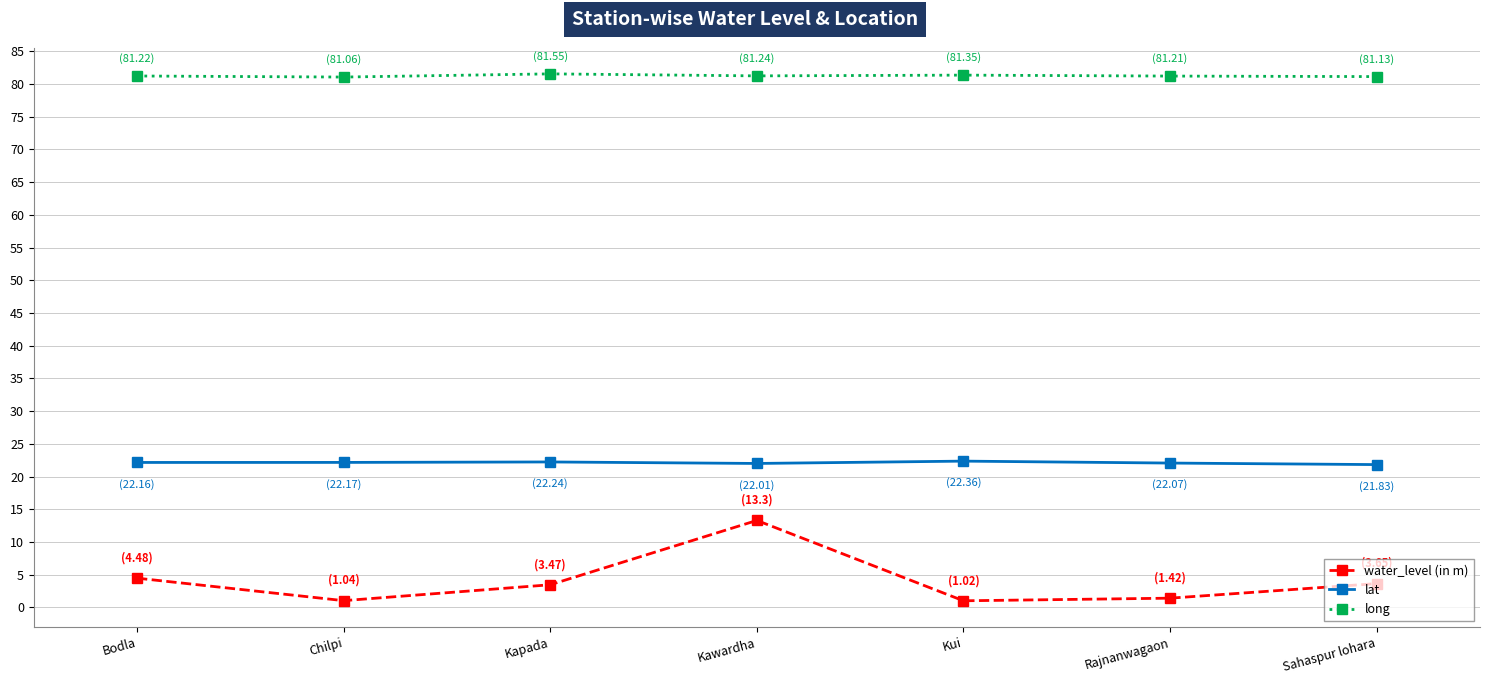

What is the average value of the lat series?

22.1